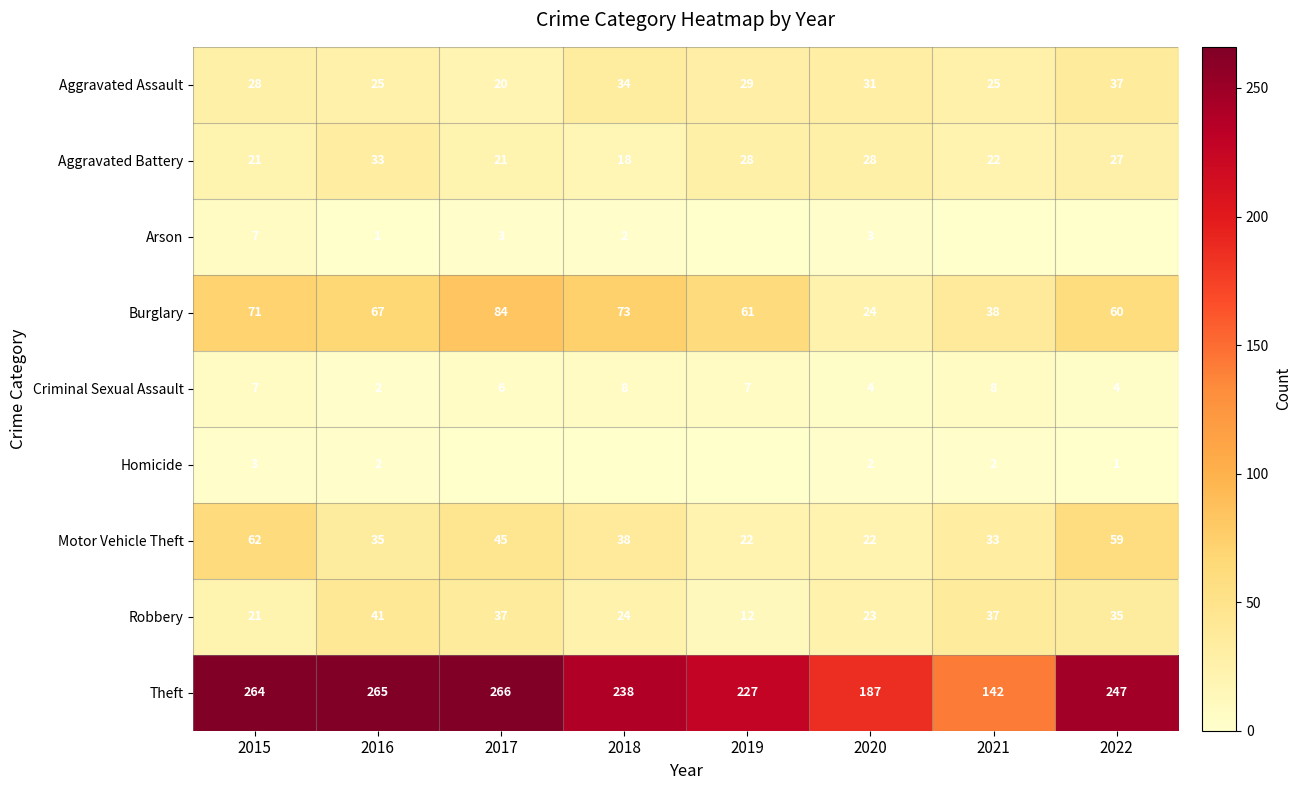

The value of Aggravated Assault at 2022 is 37. True or false?

True